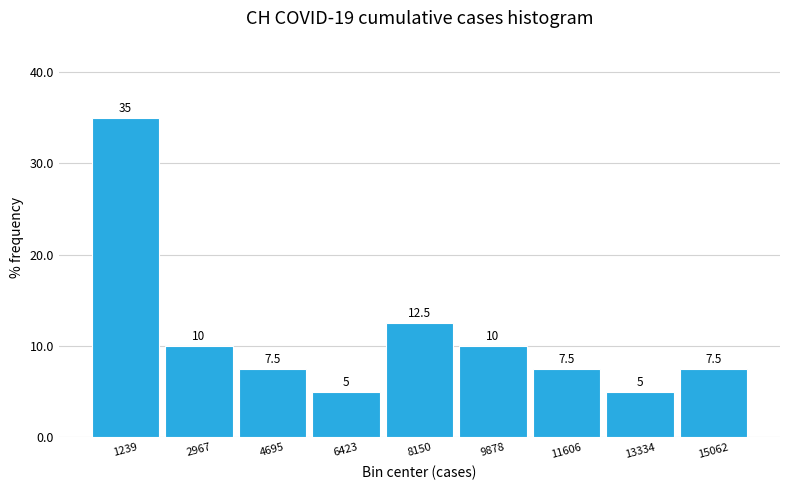

How tall is the bar that spans 2200 to 3800 on the x-axis? The bar edges are not printed on the chart, so give them approximately, as read against the axis.

10.0